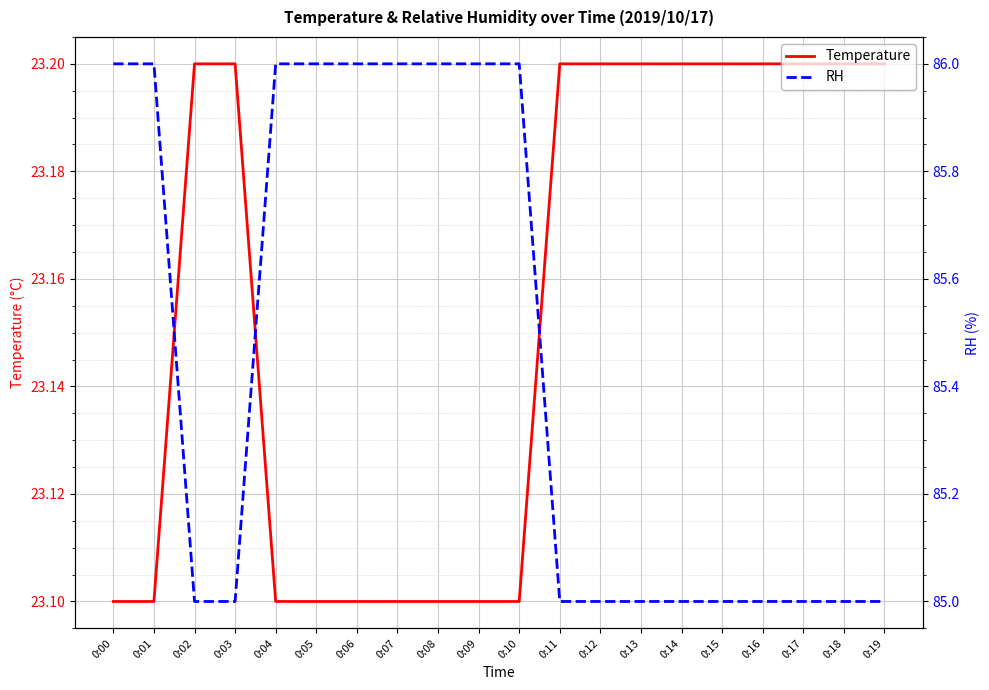

Which category has the lowest value in the RH series?

0:02